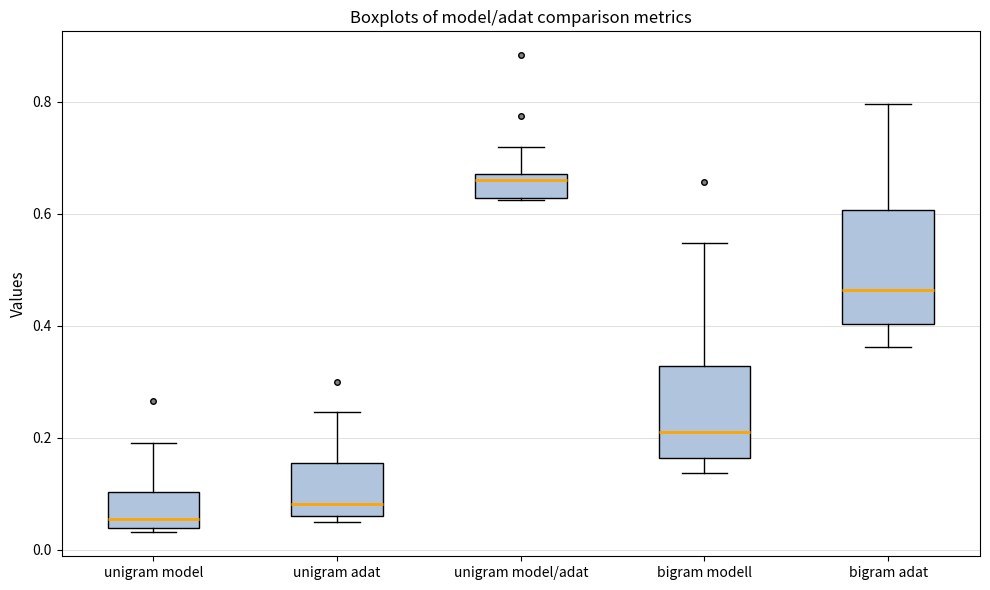

Reading left to right, read every box against the y-axis: the position of its median line, the range the box covers, and the ends of its whiskers. The values are not printed on the chart, so give them approximately, as read against the axis.

unigram model: median 0.06, box 0.04 to 0.10, whiskers 0.04 (just below the box's lower edge) to 0.20
unigram adat: median 0.08, box 0.06 to 0.16, whiskers 0.04 to 0.24
unigram model/adat: median 0.66, box 0.62 to 0.68, whiskers 0.62 to 0.72
bigram modell: median 0.20, box 0.16 to 0.32, whiskers 0.14 to 0.54
bigram adat: median 0.46, box 0.40 to 0.60, whiskers 0.36 to 0.80